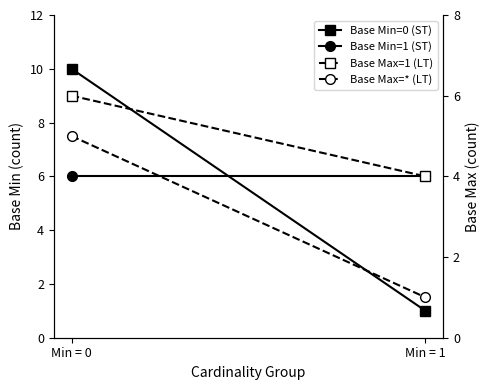

What is the value of the Base Max=* (LT) point at the 2nd from the left?

1